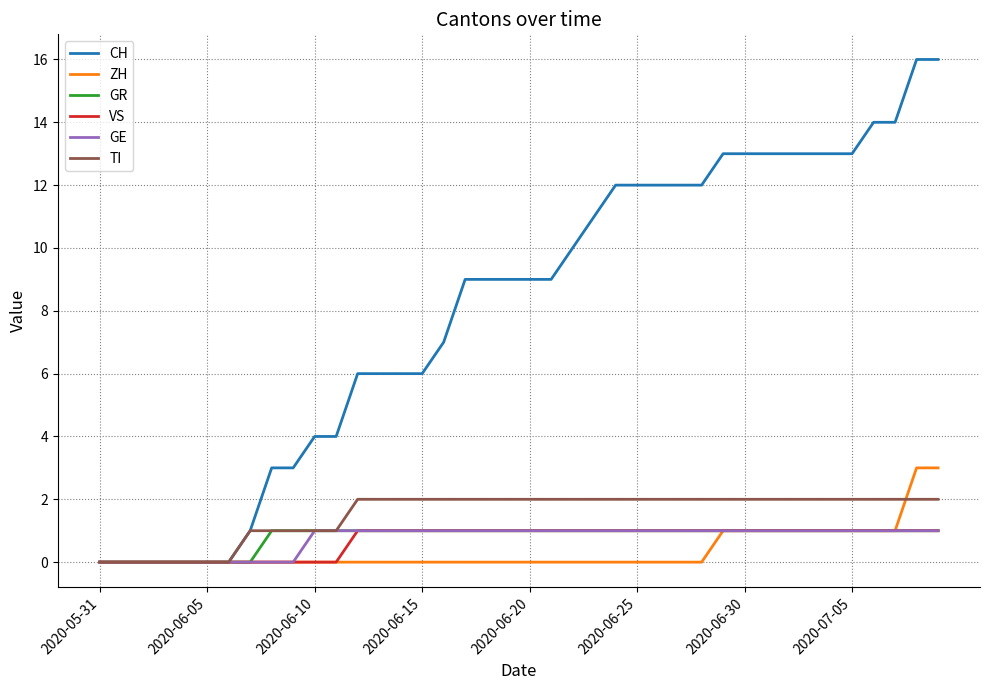

What is the maximum value for ZH?

3